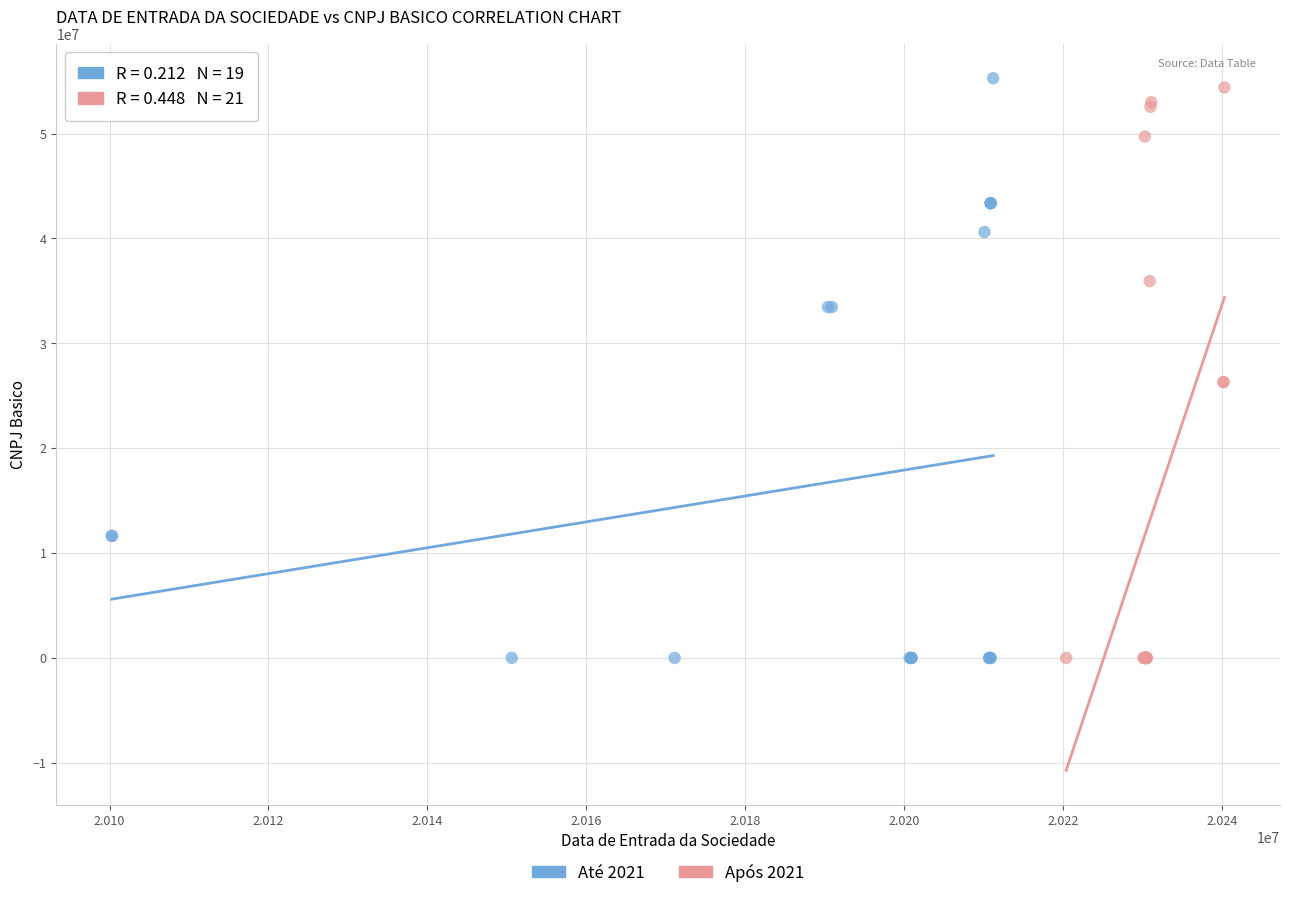

What are all the series names shown in the legend?

Até 2021, Após 2021